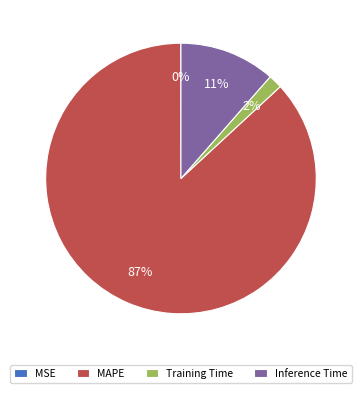

To the nearest percent, what is the average slice percentage?

25%